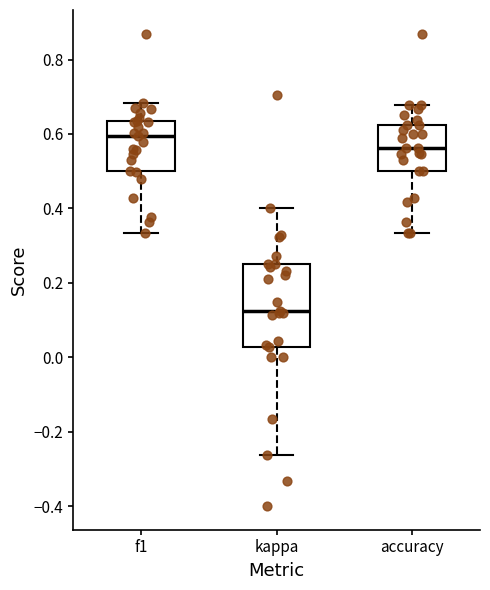

Reading left to right, transcribe this box plot: for each box, give where its median line is, the range the box spans, and where its two whiskers end, as read against the y-axis. The values are not printed on the chart, so give them approximately, as read against the axis.

f1: median 0.60, box 0.50 to 0.64, whiskers 0.34 to 0.68
kappa: median 0.12, box 0.02 to 0.26, whiskers -0.26 to 0.40
accuracy: median 0.56, box 0.50 to 0.62, whiskers 0.34 to 0.68